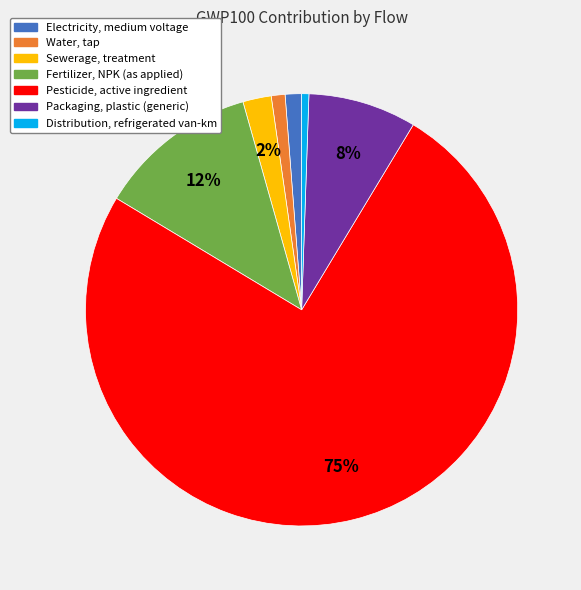

Which has a higher value, Sewerage, treatment or Pesticide, active ingredient?

Pesticide, active ingredient